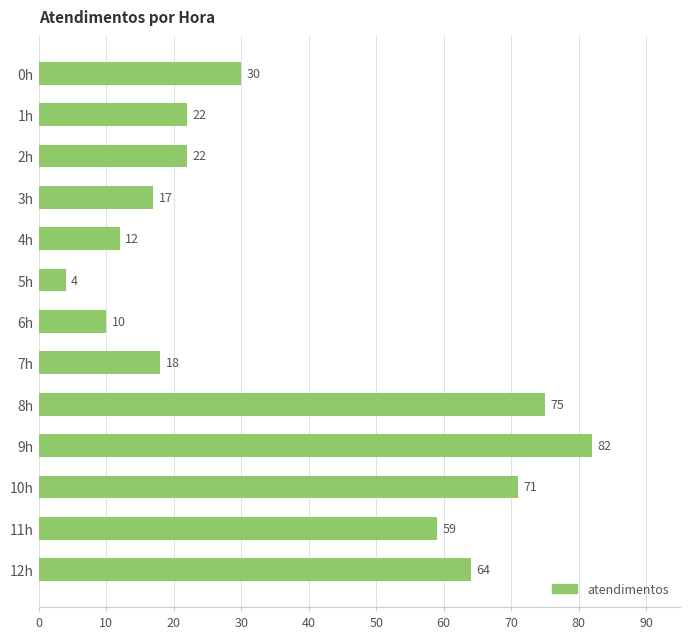

What is the sum of all values?

486